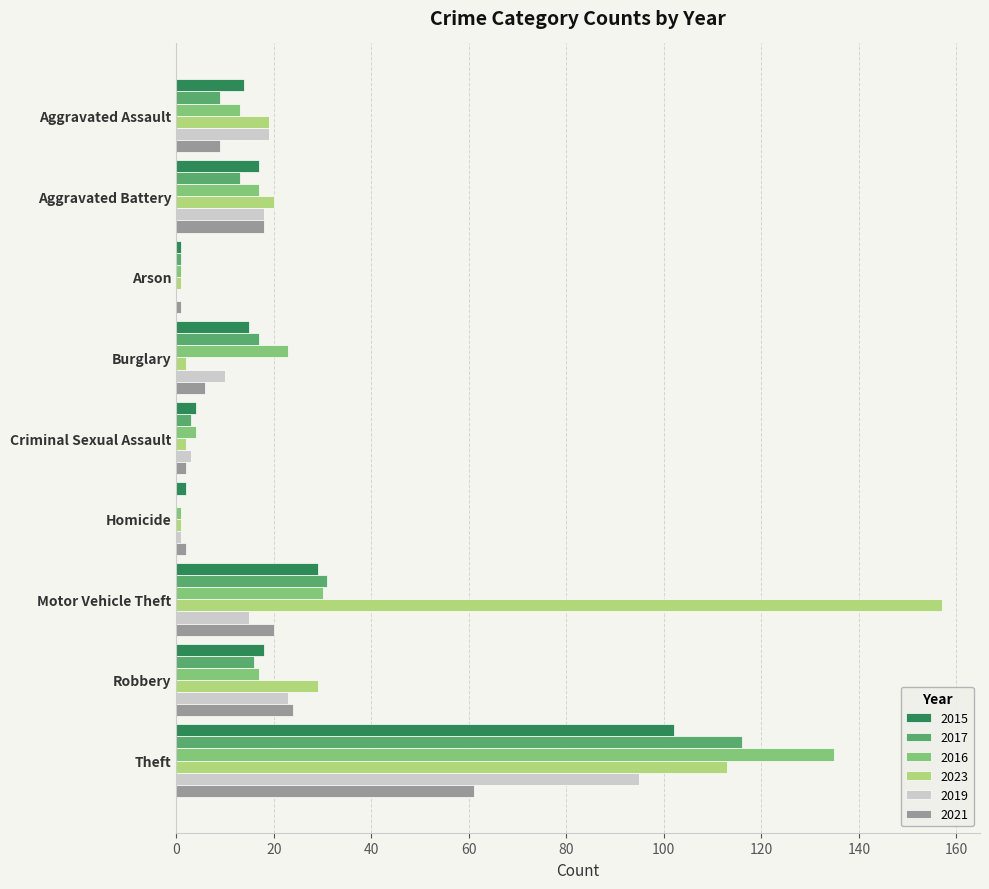

What are all the series names shown in the legend?

2015, 2017, 2016, 2023, 2019, 2021